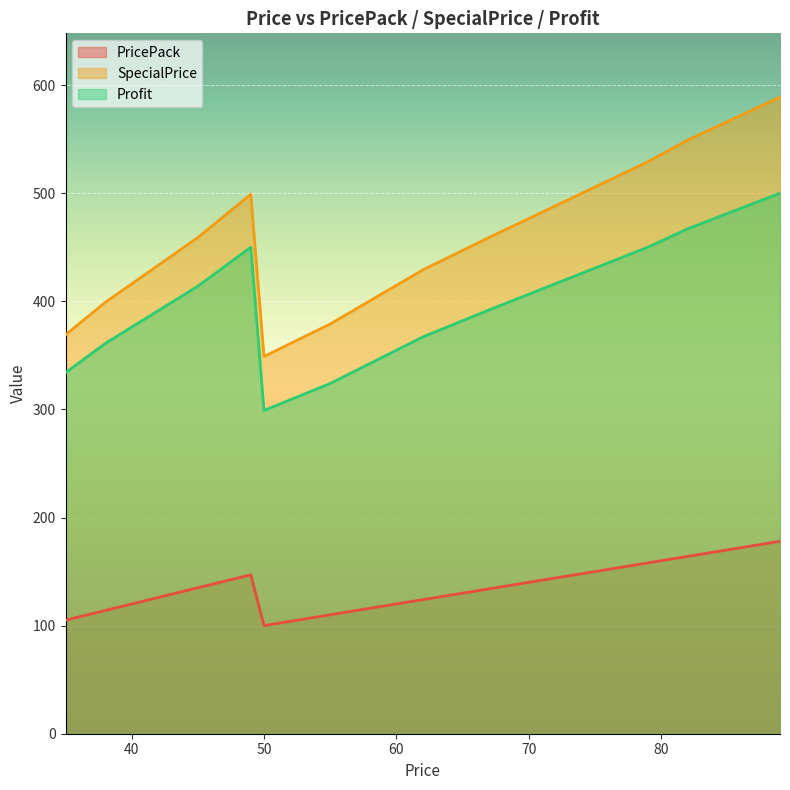

Rank the series at 38 from highest to lowest value.

SpecialPrice, Profit, PricePack